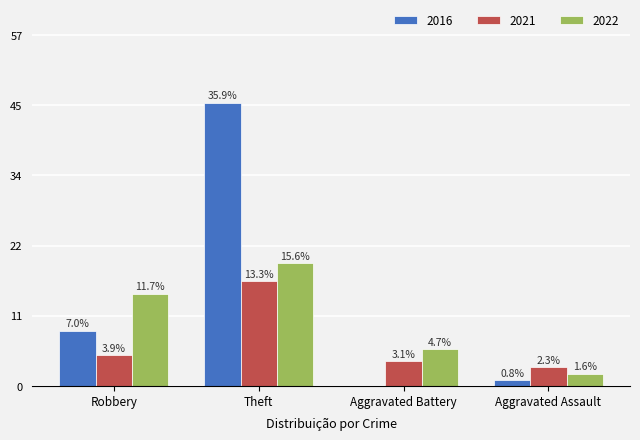

What is the average value of the 2021 series?

7